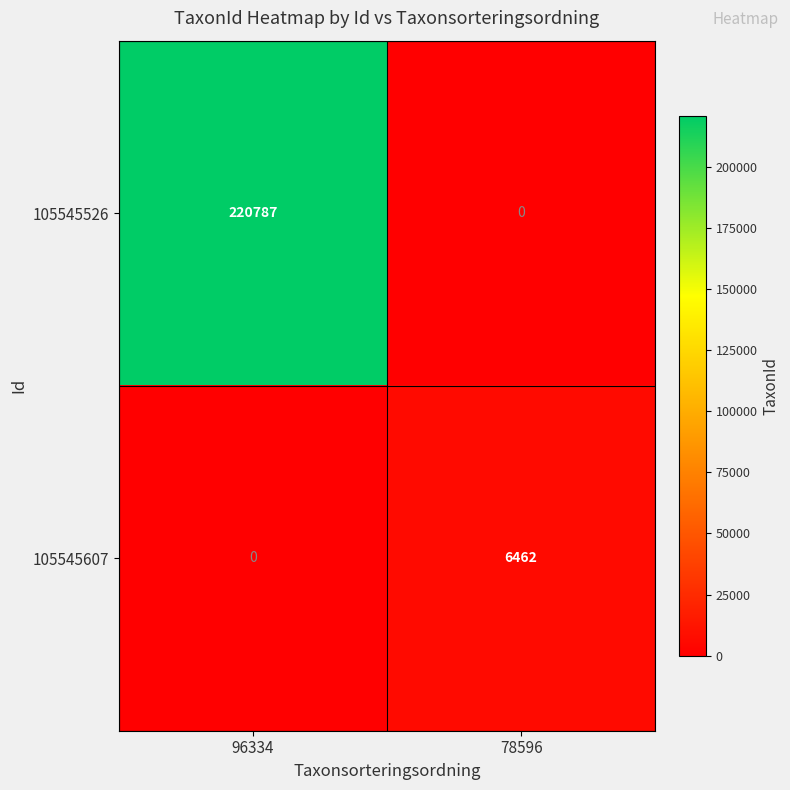

Rank the series by their average value, from lowest to highest.

105545607, 105545526